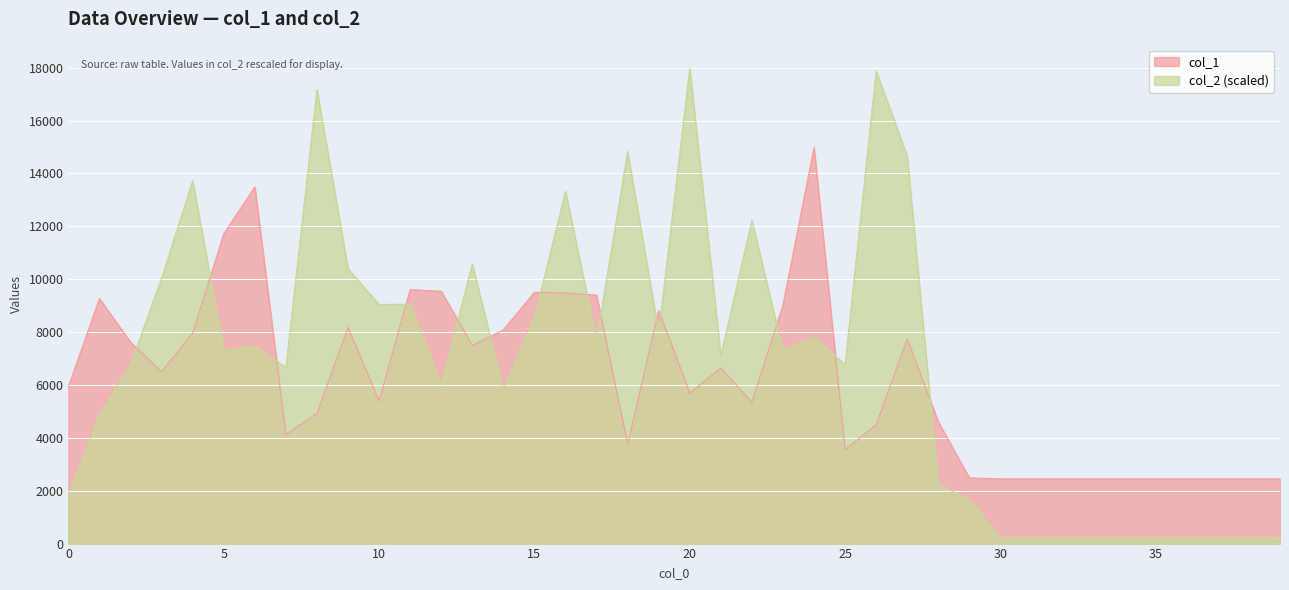

At which category does col_2 reach its first local peak?

4